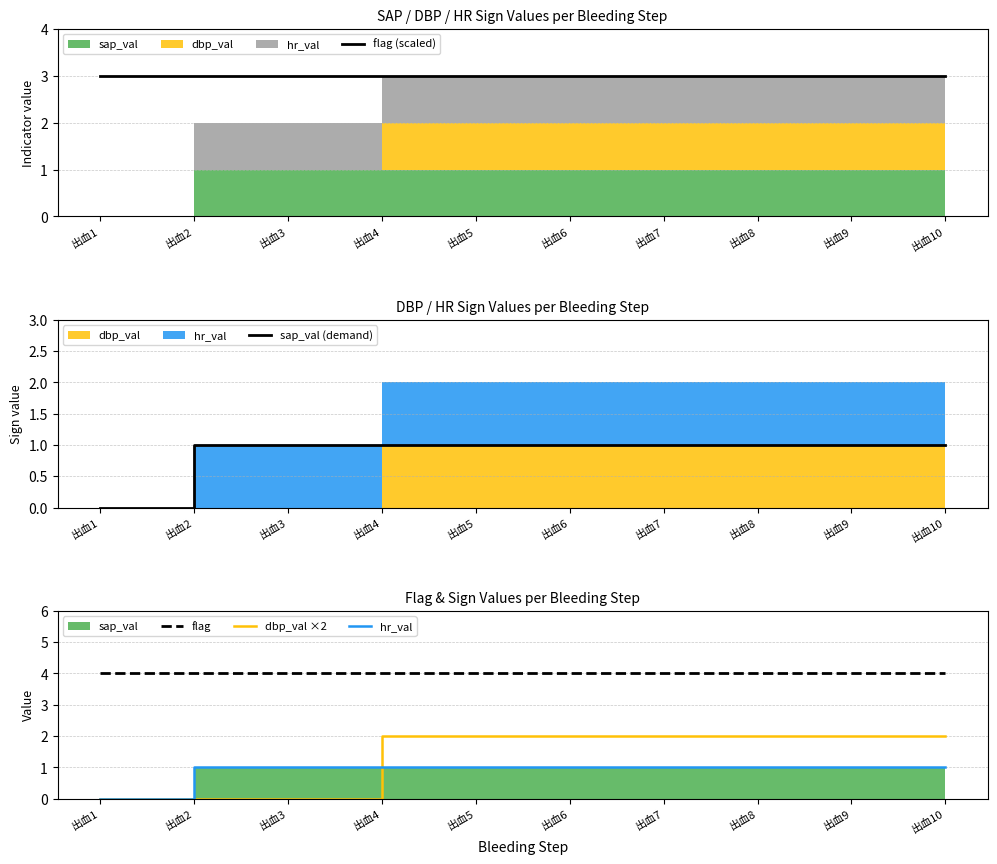

Reading right to left, extract all data points from this chart.

flag (scaled): 3	3	3	3	3	3	3	3	3	3
sap_val (demand): 1	1	1	1	1	1	1	1	1	0
flag: 4	4	4	4	4	4	4	4	4	4
dbp_val ×2: 2	2	2	2	2	2	2	0	0	0
hr_val: 1	1	1	1	1	1	1	1	1	0